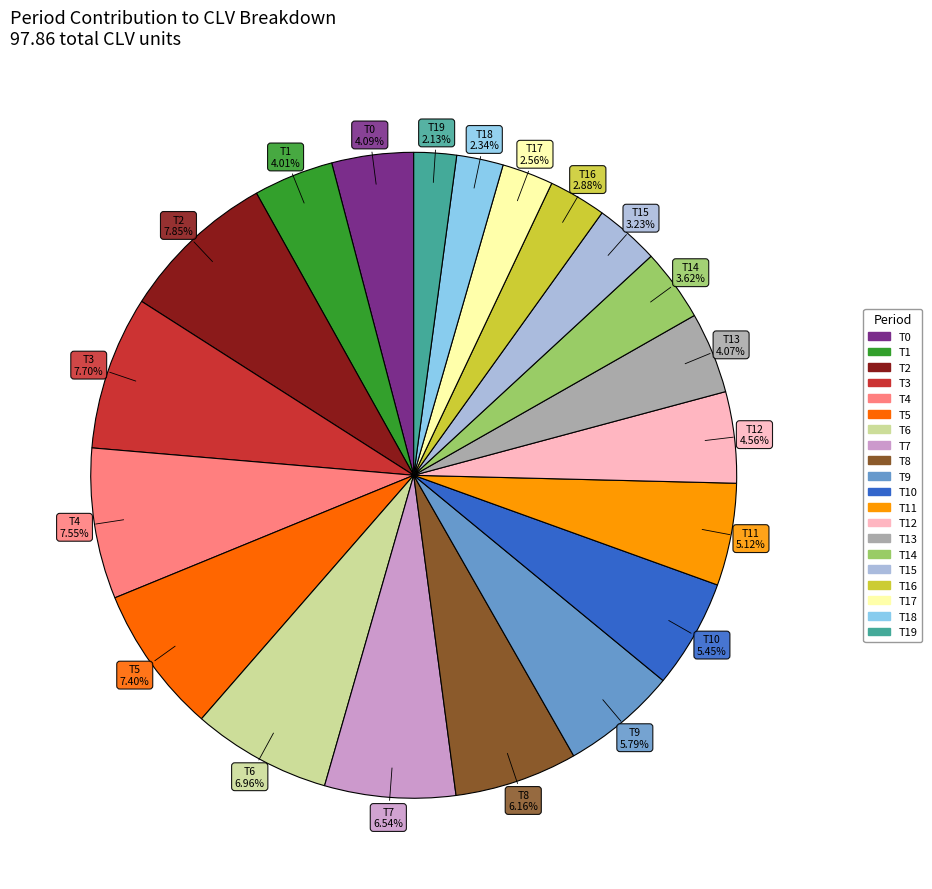

Does any single category account for the majority?

No